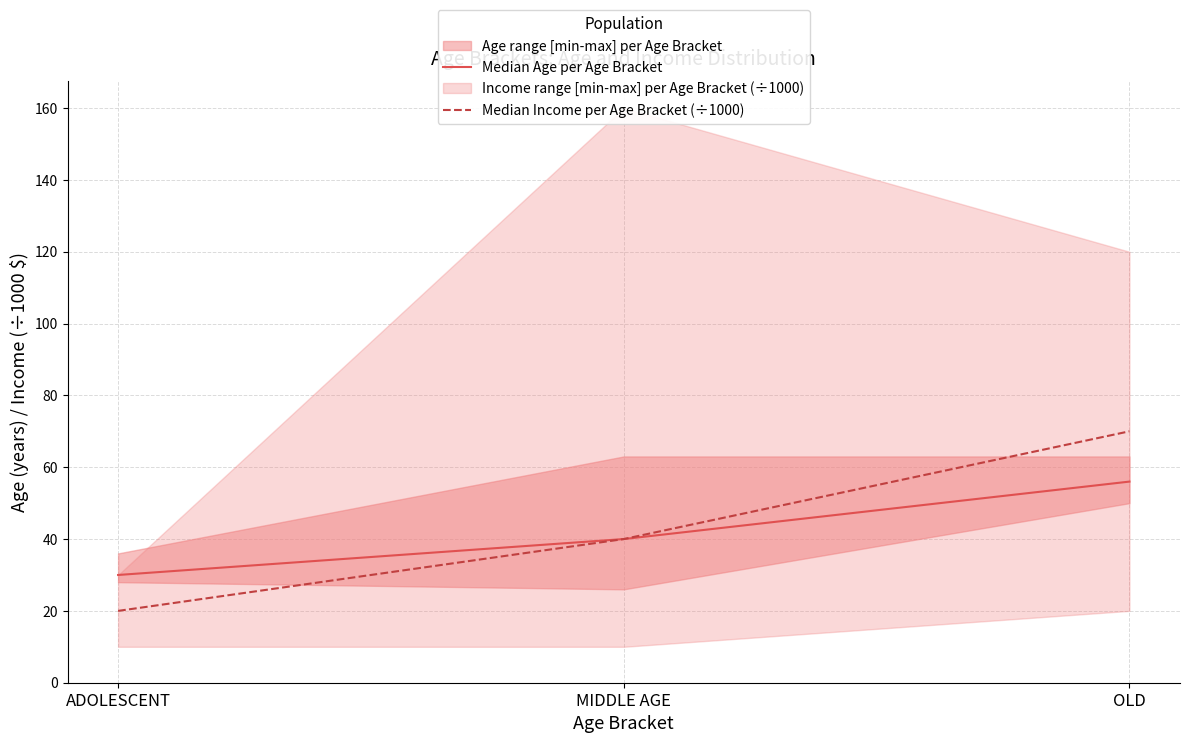

Where does the Median Income per Age Bracket (÷1000) series first go above 40?

OLD